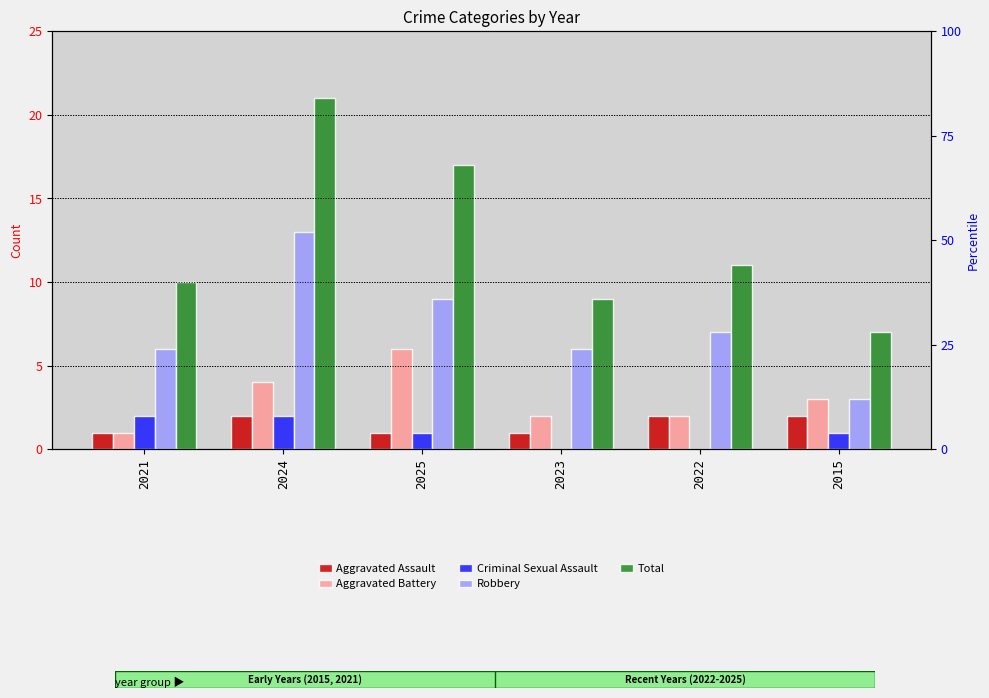

What is the difference between the Total values at 2015 and 2022?

4